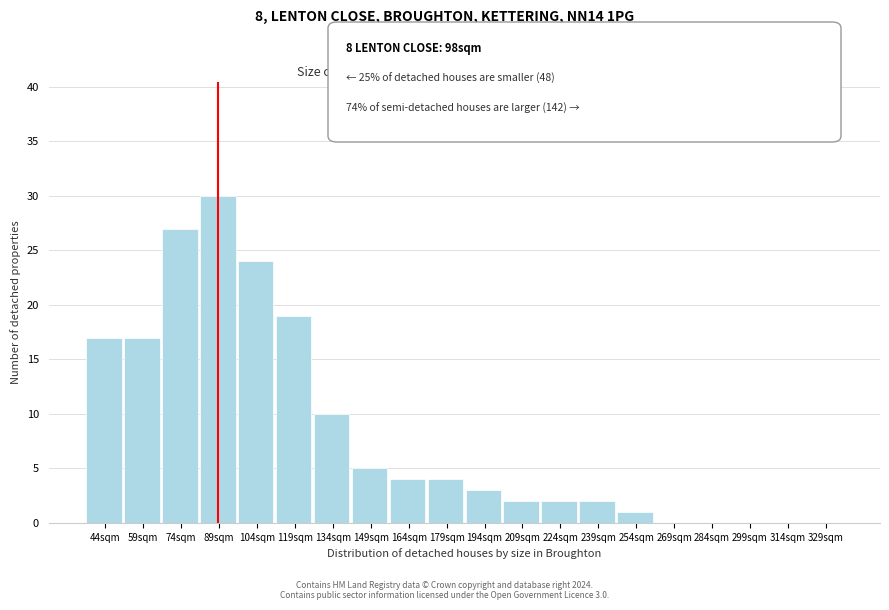

Reading left to right, what are all the values shown in this chart?

44sqm=17	59sqm=17	74sqm=27	89sqm=30	104sqm=24	119sqm=19	134sqm=10	149sqm=5	164sqm=4	179sqm=4	194sqm=3	209sqm=2	224sqm=2	239sqm=2	254sqm=1	269sqm=0	284sqm=0	299sqm=0	314sqm=0	329sqm=0